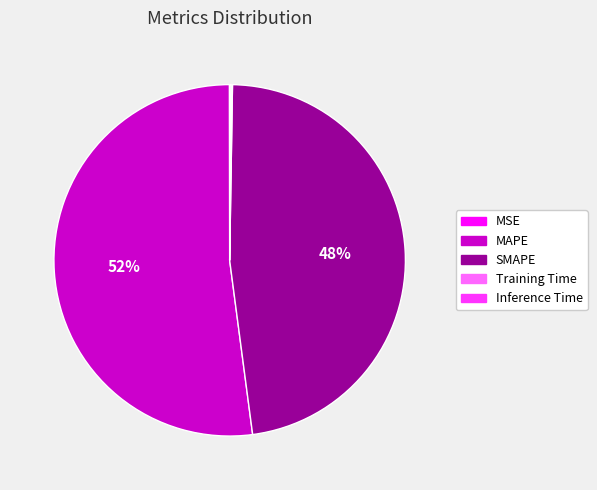

Is it true that SMAPE is 48% of the pie?

True